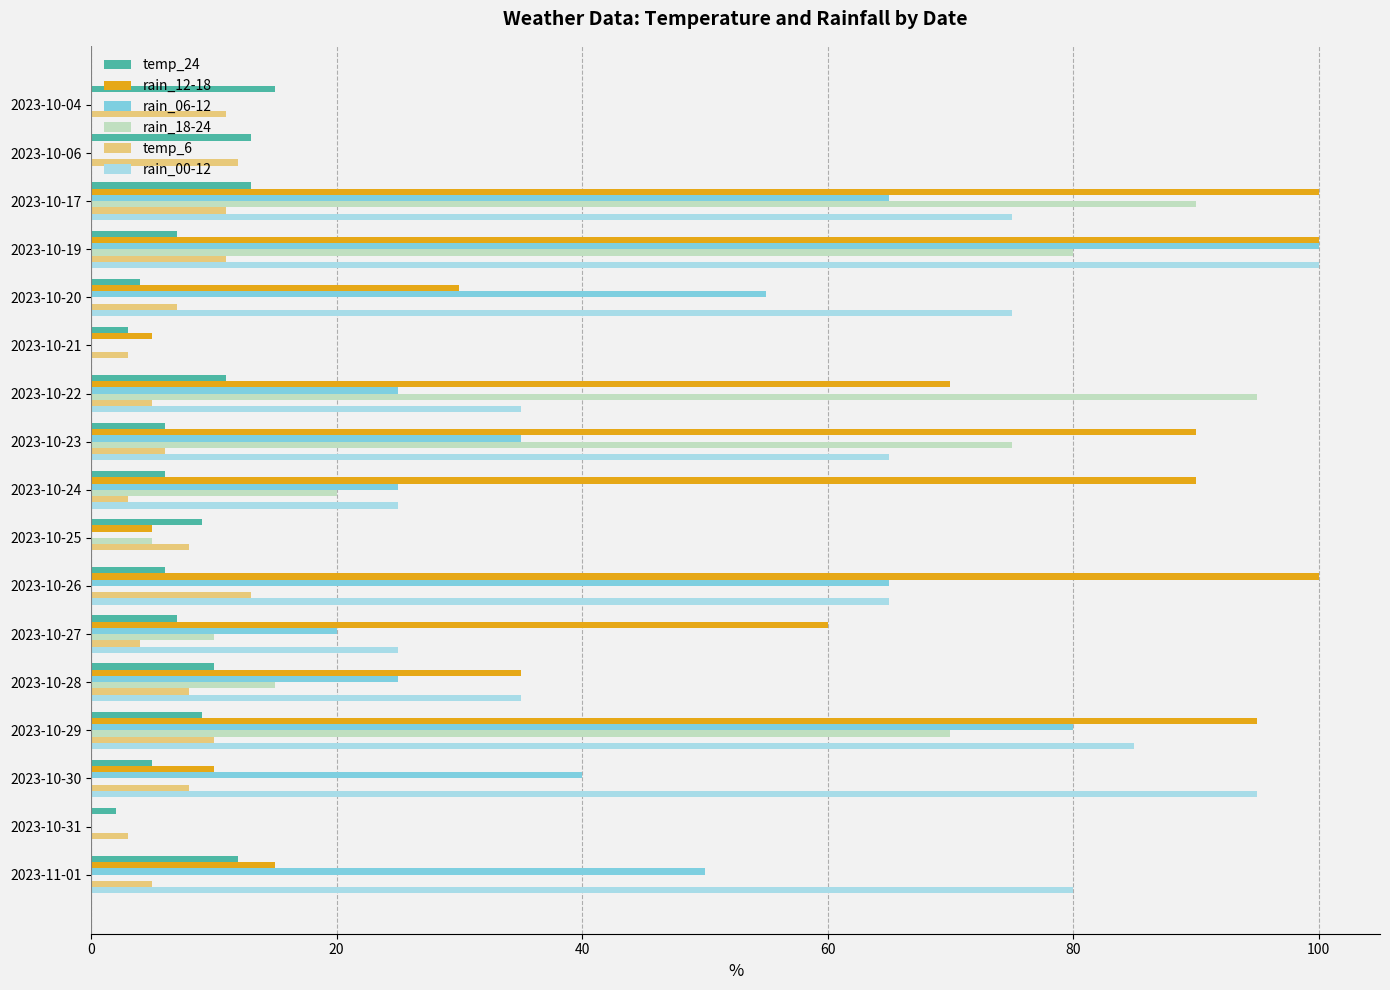

What is the sum of all rain_06-12 values?

585